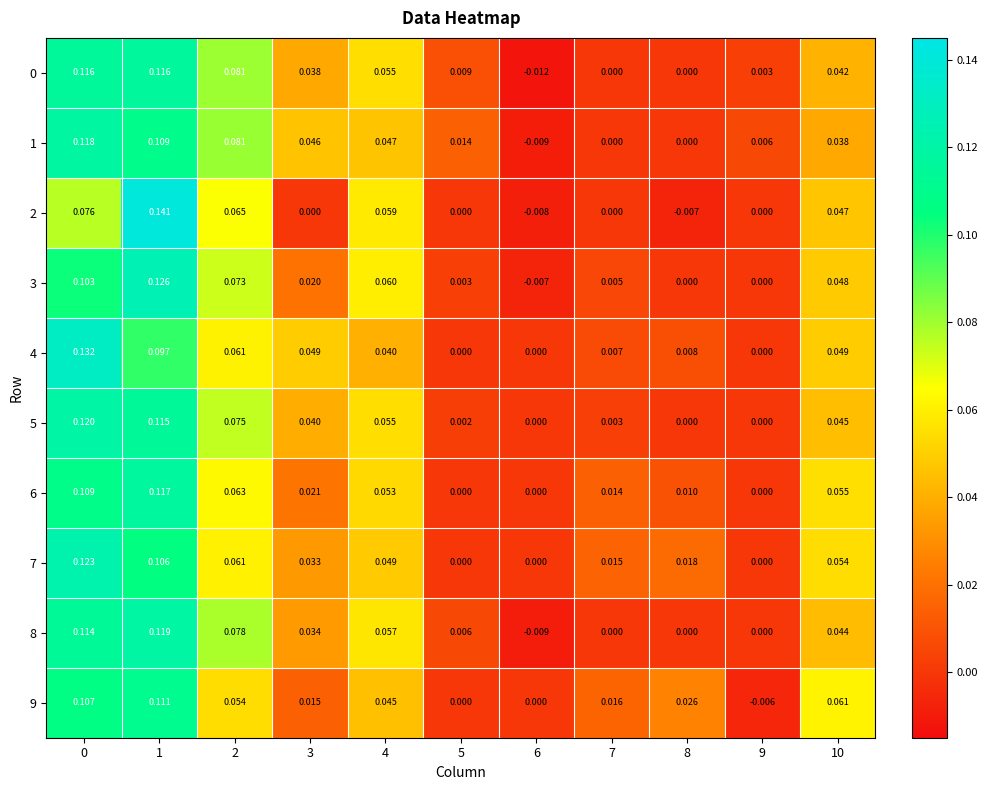

How many negative values does the 0 series have?

1